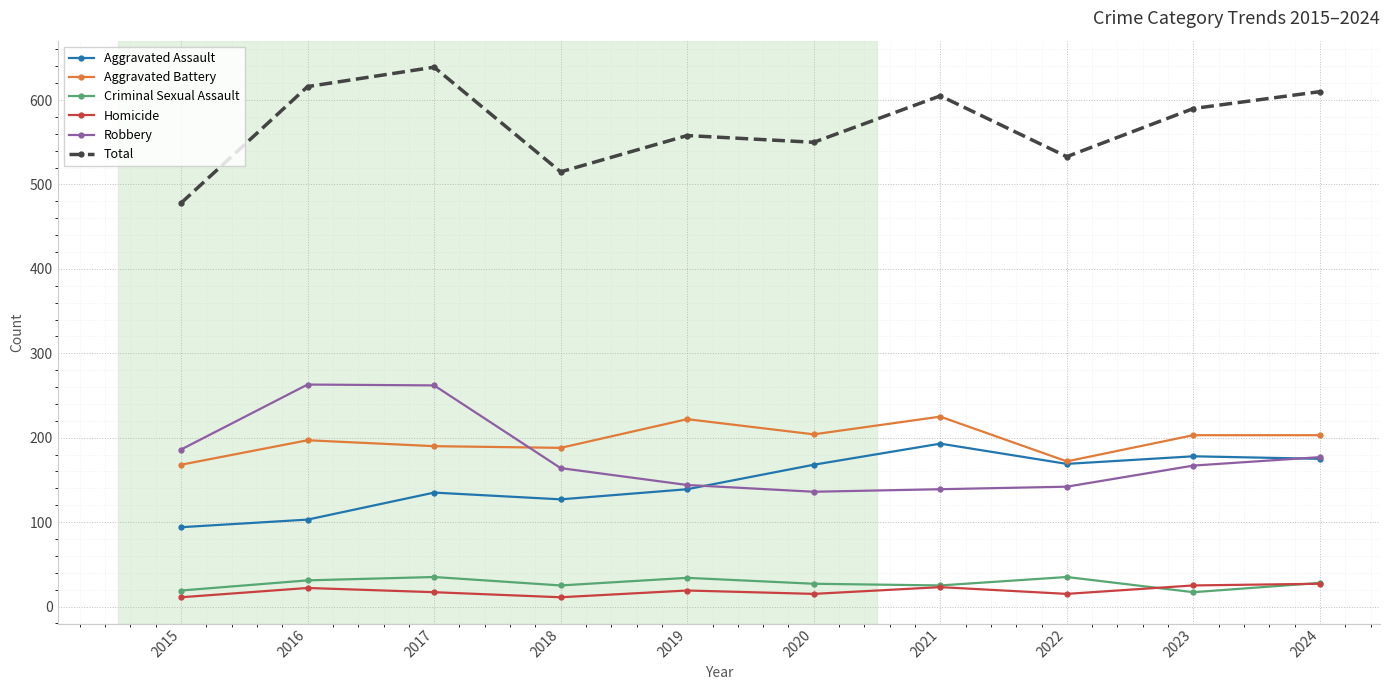

True or false: Aggravated Battery has a value of 203 at 2023.

True